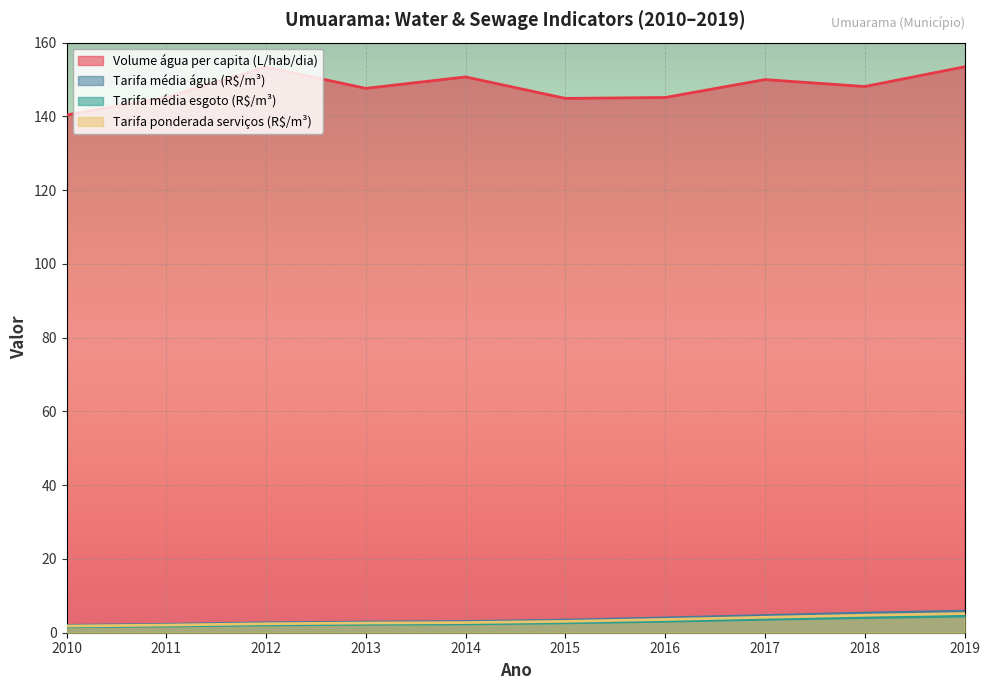

What is the sum of the Volume_agua_per_capita values at 2014 and 2017?

300.7